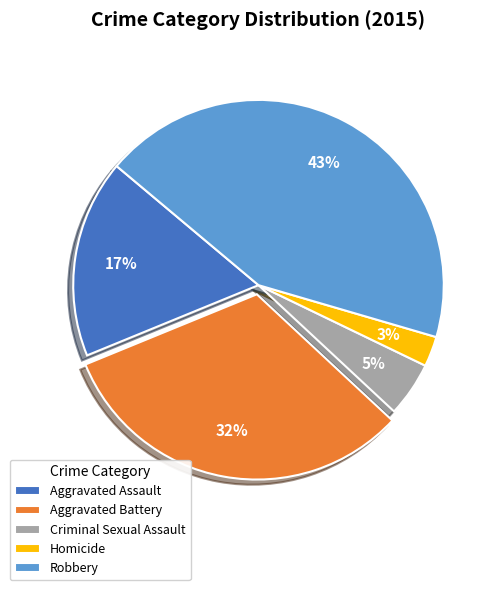

Which category has the smallest portion of the pie?

Homicide